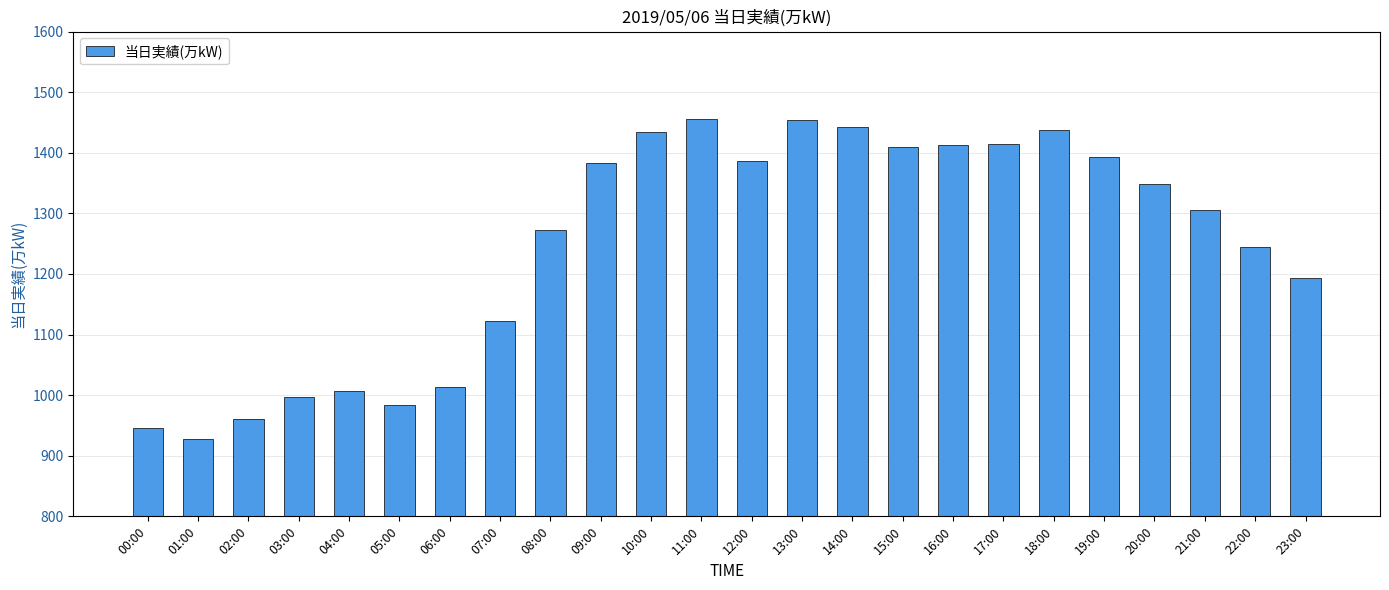

Between 17:00 and 02:00, which is larger?

17:00